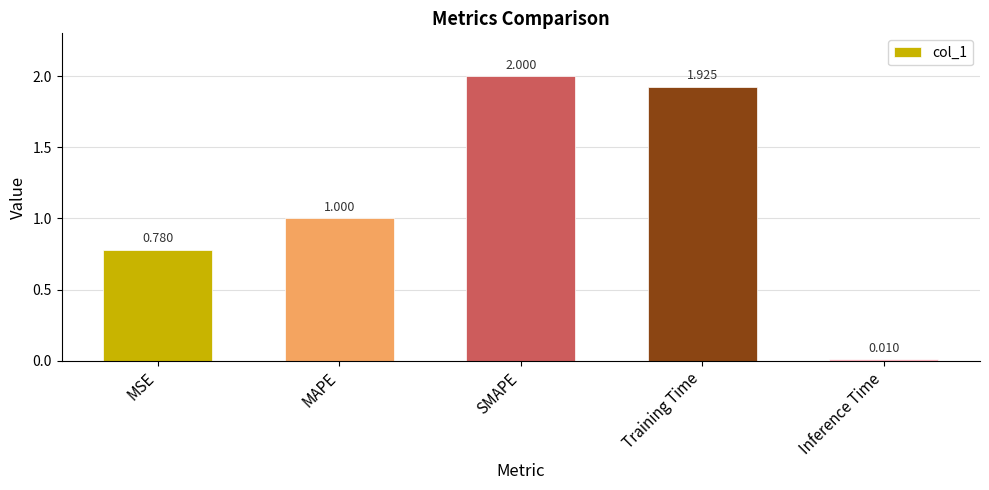

Between Inference Time and MAPE, which is larger?

MAPE